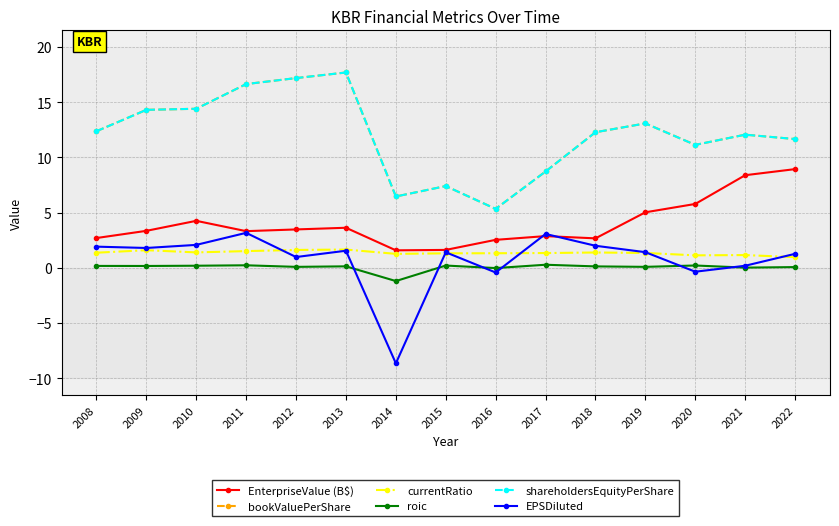

True or false: EnterpriseValue (B$) and EPSDiluted intersect in this chart.

True